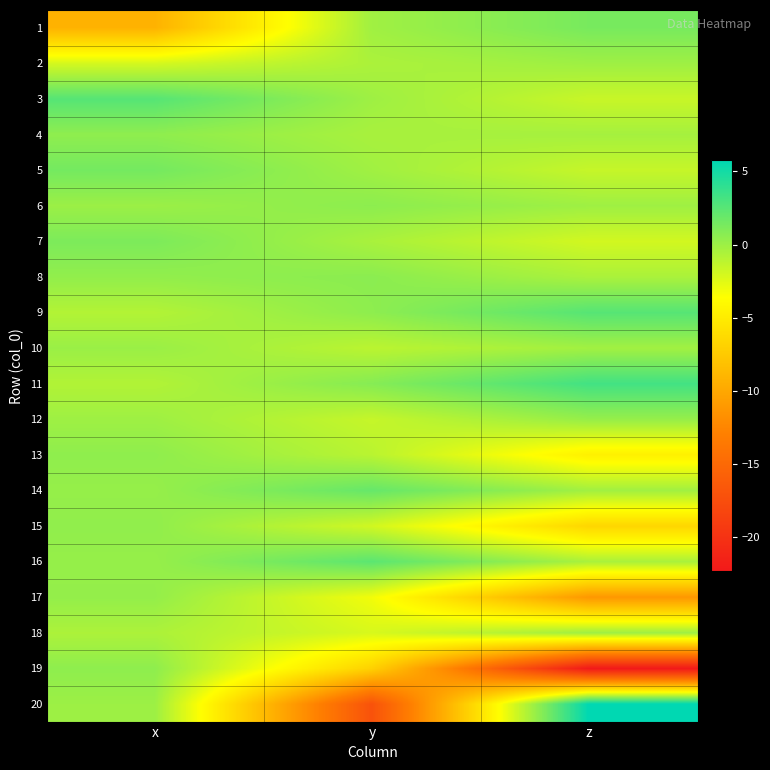

Between y and z, which series saw the biggest shift?

20